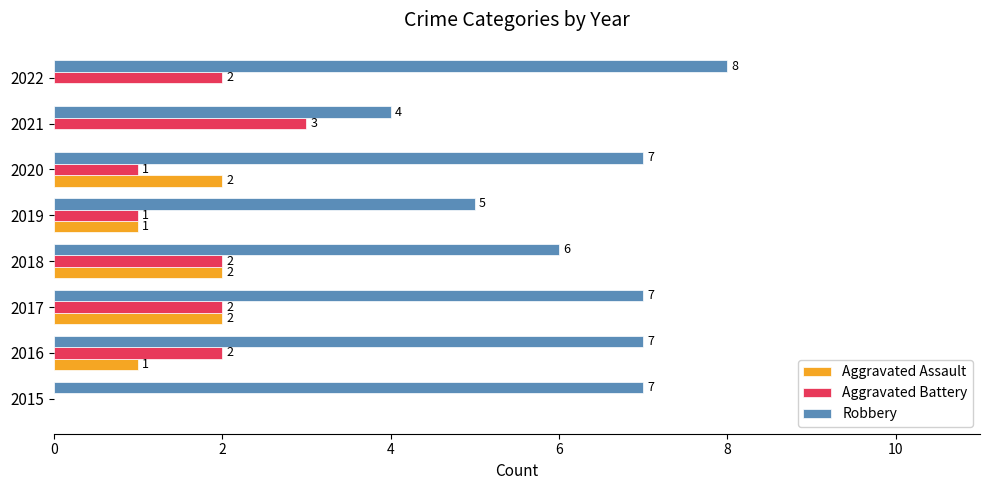

How many categories are shown in the chart?

8